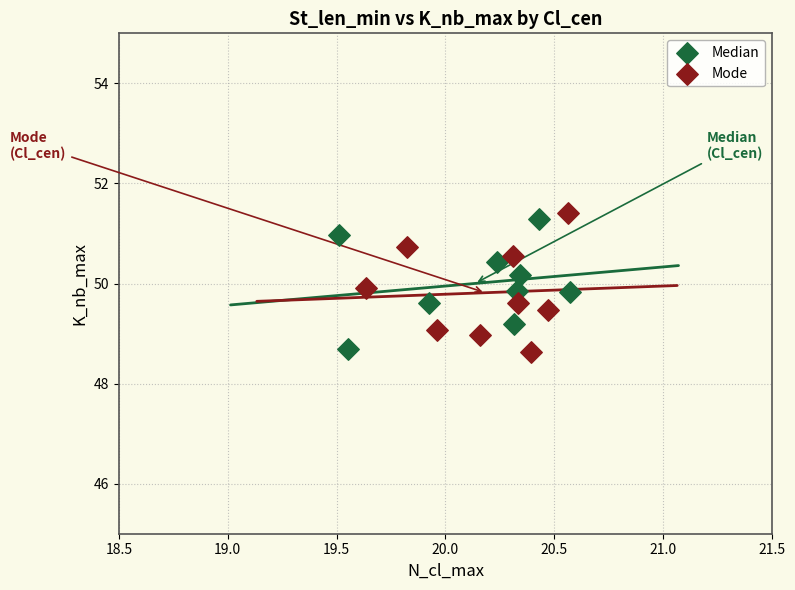

Which series contains the highest Y value?

Mode